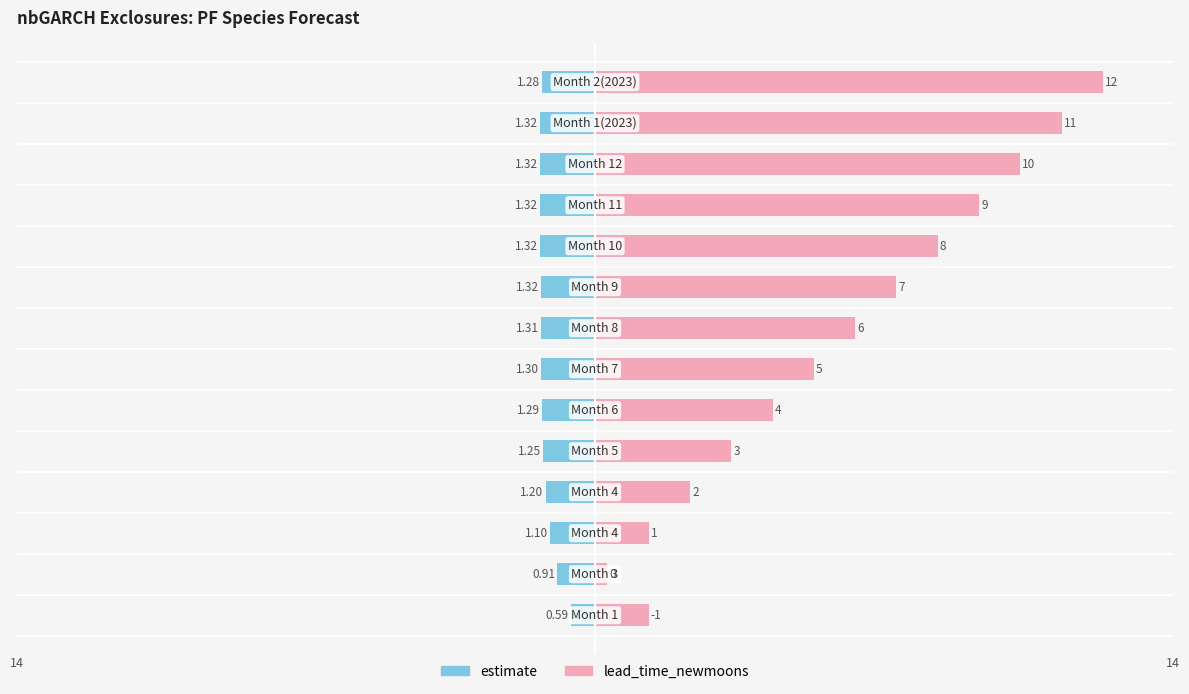

How many bars are there in total?

28